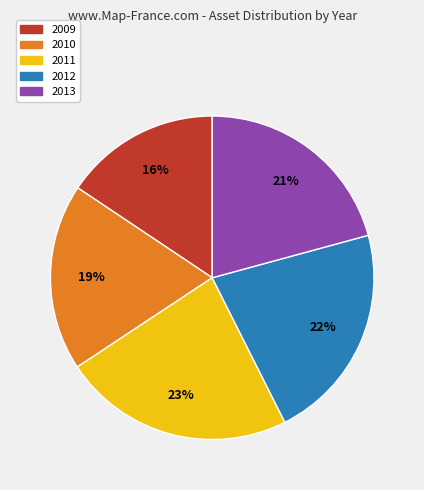

Combined, do 2012 and 2009 account for over 50%?

No